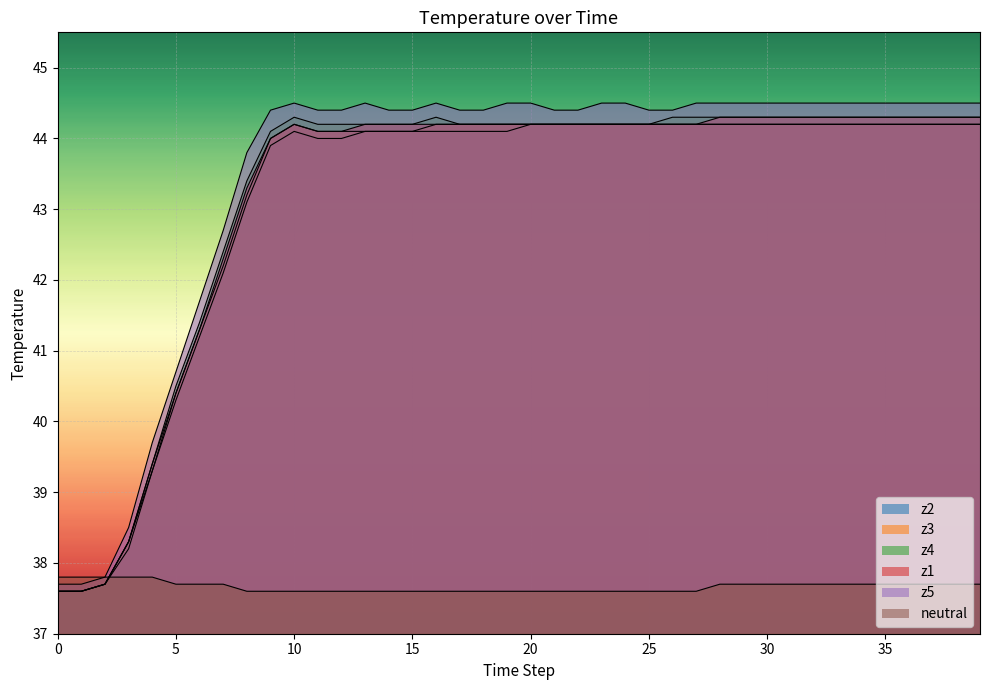

Reading left to right, what are all the values shown in this chart?

z1: 0=37.6	1=37.6	2=37.7	3=38.3	4=39.4	5=40.4	6=41.3	7=42.3	8=43.3	9=44.0	10=44.2	11=44.1	12=44.1	13=44.2	14=44.2	15=44.2	16=44.2	17=44.2	18=44.2	19=44.2	20=44.2	21=44.2	22=44.2	23=44.2	24=44.2	25=44.2	26=44.2	27=44.2	28=44.3	29=44.3	30=44.3	31=44.3	32=44.3	33=44.3	34=44.3	35=44.3	36=44.3	37=44.3	38=44.3	39=44.3
z2: 0=37.6	1=37.6	2=37.7	3=38.2	4=39.3	5=40.3	6=41.2	7=42.1	8=43.1	9=43.9	10=44.1	11=44.0	12=44.0	13=44.1	14=44.1	15=44.1	16=44.1	17=44.1	18=44.1	19=44.1	20=44.2	21=44.2	22=44.2	23=44.2	24=44.2	25=44.2	26=44.2	27=44.2	28=44.2	29=44.2	30=44.2	31=44.2	32=44.2	33=44.2	34=44.2	35=44.2	36=44.2	37=44.2	38=44.2	39=44.2
z3: 0=37.6	1=37.6	2=37.7	3=38.3	4=39.3	5=40.4	6=41.3	7=42.2	8=43.2	9=44.0	10=44.2	11=44.1	12=44.1	13=44.1	14=44.1	15=44.1	16=44.2	17=44.2	18=44.2	19=44.2	20=44.2	21=44.2	22=44.2	23=44.2	24=44.2	25=44.2	26=44.2	27=44.2	28=44.2	29=44.2	30=44.2	31=44.2	32=44.2	33=44.2	34=44.2	35=44.2	36=44.2	37=44.2	38=44.2	39=44.2
z4: 0=37.6	1=37.6	2=37.7	3=38.3	4=39.4	5=40.5	6=41.4	7=42.4	8=43.4	9=44.1	10=44.3	11=44.2	12=44.2	13=44.2	14=44.2	15=44.2	16=44.3	17=44.2	18=44.2	19=44.2	20=44.2	21=44.2	22=44.2	23=44.2	24=44.2	25=44.2	26=44.3	27=44.3	28=44.3	29=44.3	30=44.3	31=44.3	32=44.3	33=44.3	34=44.3	35=44.3	36=44.3	37=44.3	38=44.3	39=44.3
z5: 0=37.7	1=37.7	2=37.8	3=38.5	4=39.7	5=40.7	6=41.7	7=42.7	8=43.8	9=44.4	10=44.5	11=44.4	12=44.4	13=44.5	14=44.4	15=44.4	16=44.5	17=44.4	18=44.4	19=44.5	20=44.5	21=44.4	22=44.4	23=44.5	24=44.5	25=44.4	26=44.4	27=44.5	28=44.5	29=44.5	30=44.5	31=44.5	32=44.5	33=44.5	34=44.5	35=44.5	36=44.5	37=44.5	38=44.5	39=44.5
neutral: 0=37.8	1=37.8	2=37.8	3=37.8	4=37.8	5=37.7	6=37.7	7=37.7	8=37.6	9=37.6	10=37.6	11=37.6	12=37.6	13=37.6	14=37.6	15=37.6	16=37.6	17=37.6	18=37.6	19=37.6	20=37.6	21=37.6	22=37.6	23=37.6	24=37.6	25=37.6	26=37.6	27=37.6	28=37.7	29=37.7	30=37.7	31=37.7	32=37.7	33=37.7	34=37.7	35=37.7	36=37.7	37=37.7	38=37.7	39=37.7